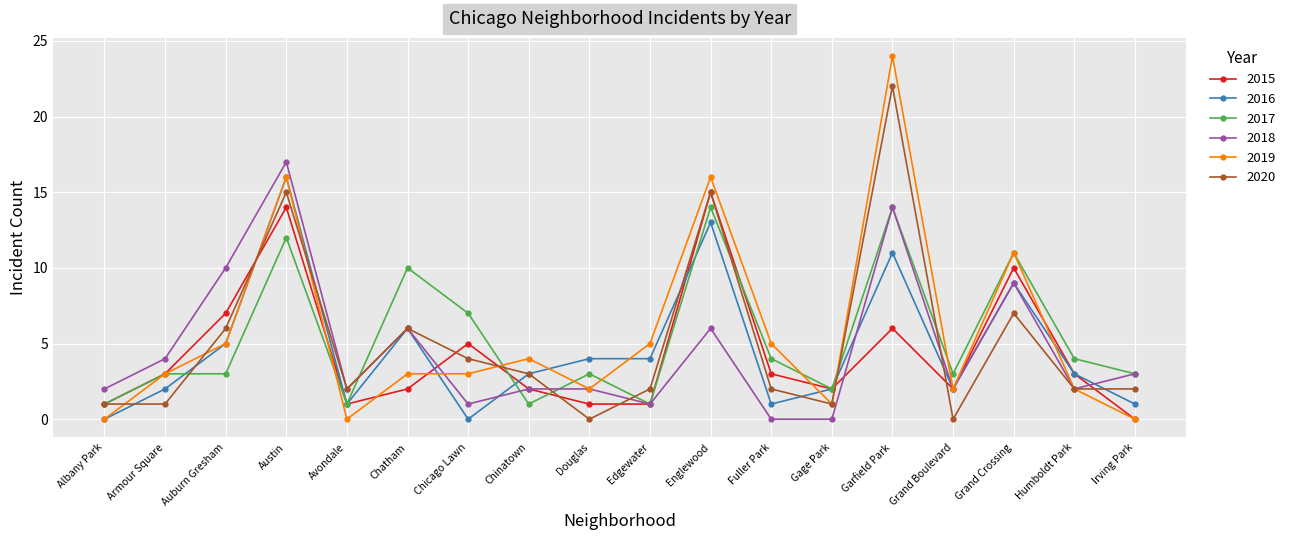

What is the approximate value of 2018 at Chatham?

6